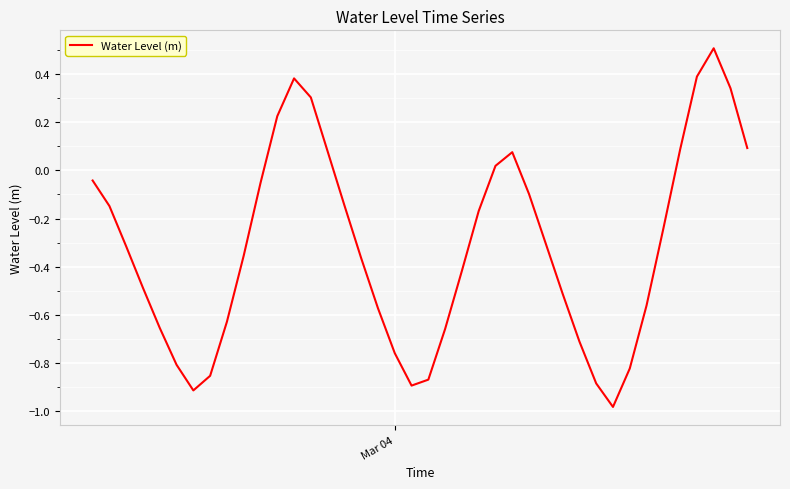

What is the difference between the maximum and minimum values?

1.5